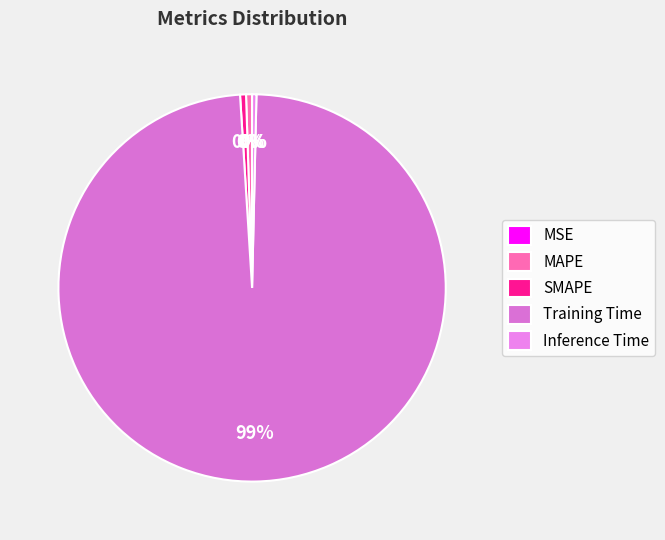

What is the total percentage of MSE and Training Time?

98.7%